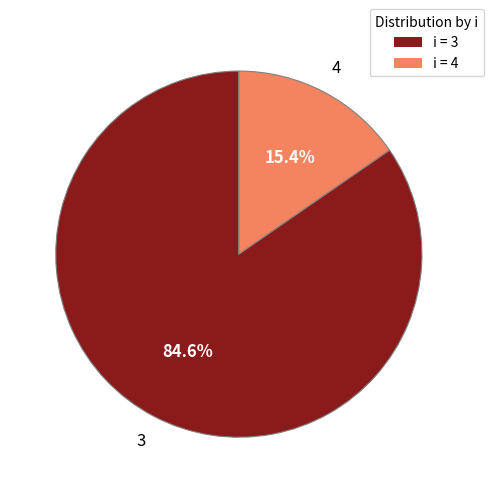

To the nearest percent, what is the difference between the largest and smallest slice percentages?

69%